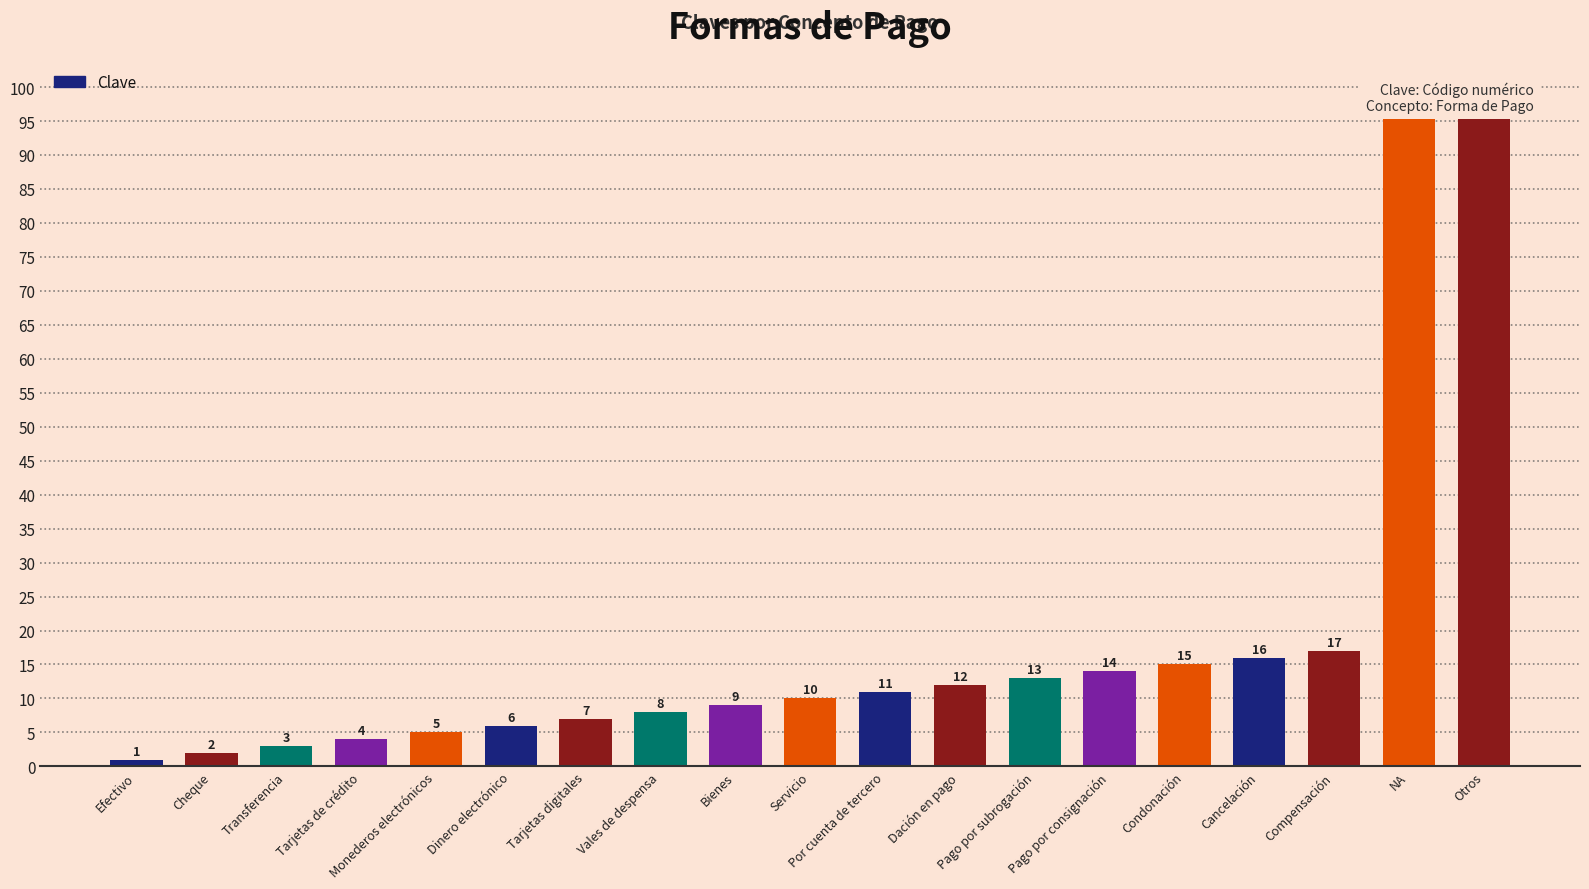

Are the bars grouped side by side (vs. stacked)?

No